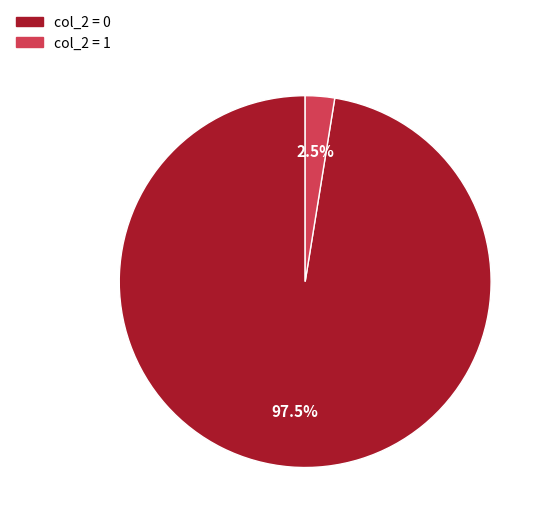

How many slices are in this pie chart?

2